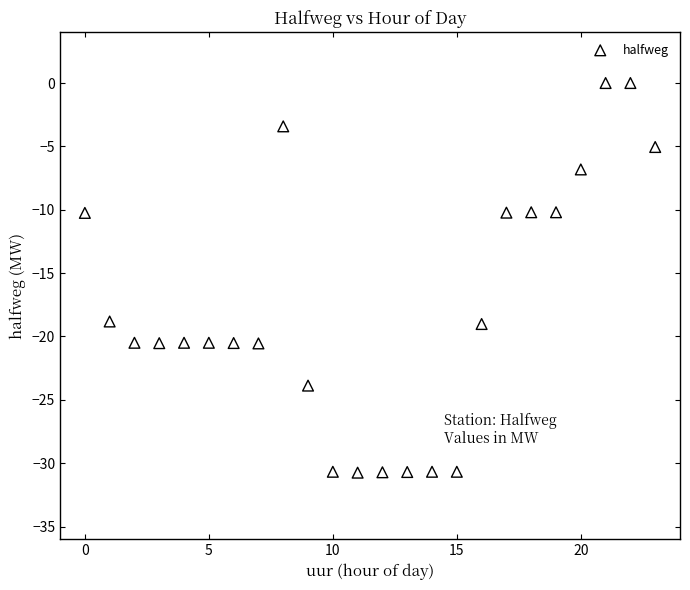

How many data points are displayed?

24